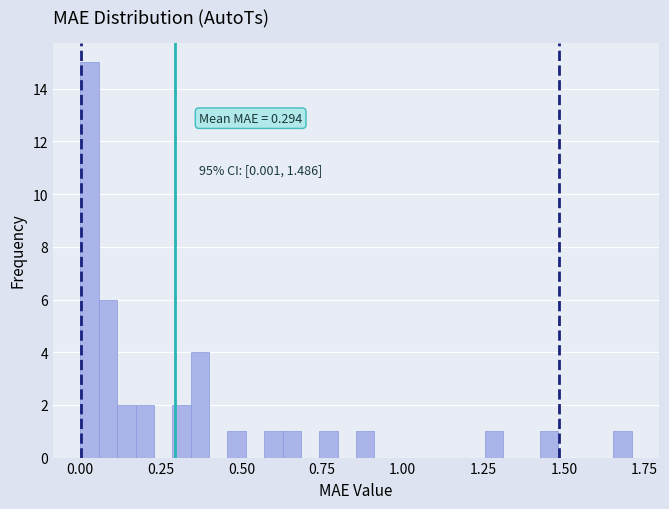

Read against the x-axis, roughly where is the centre of the tallest bar?

0.05